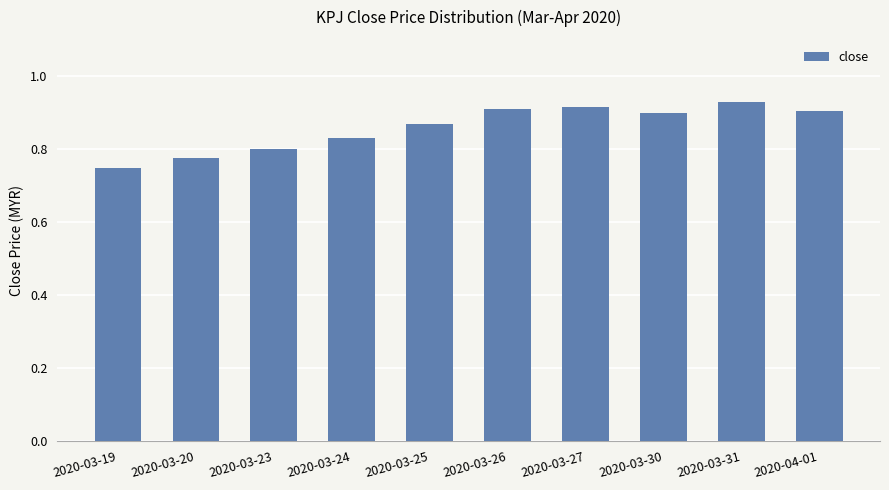

True or false: the data shows 0.9 at 2020-04-01.

True